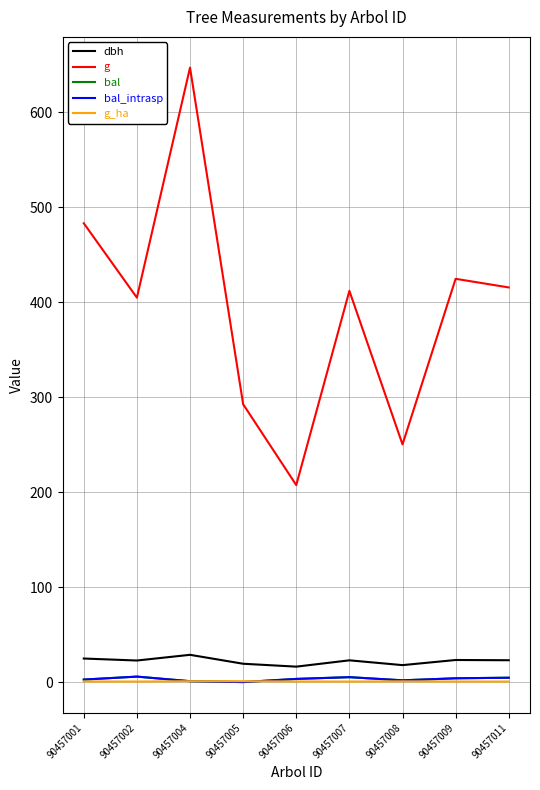

Which has a higher value, 90457008 or 90457011?

90457011